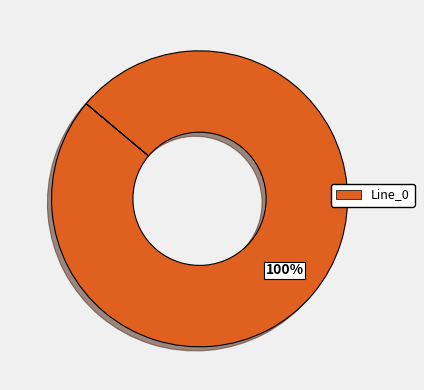

Is there a majority slice in this chart?

Yes